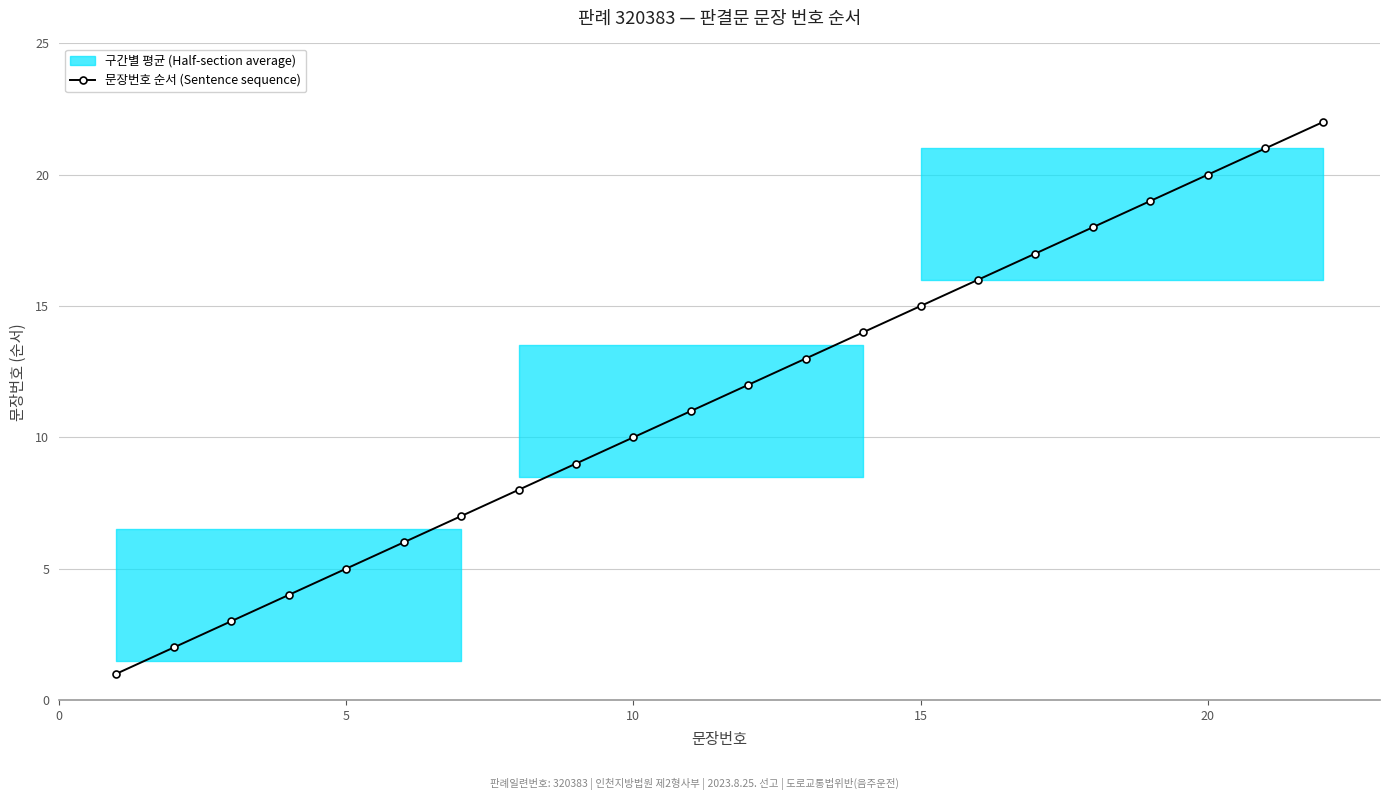

True or false: 문장번호 순서 (Sentence sequence) has more than 0 points higher than both neighbors.

False